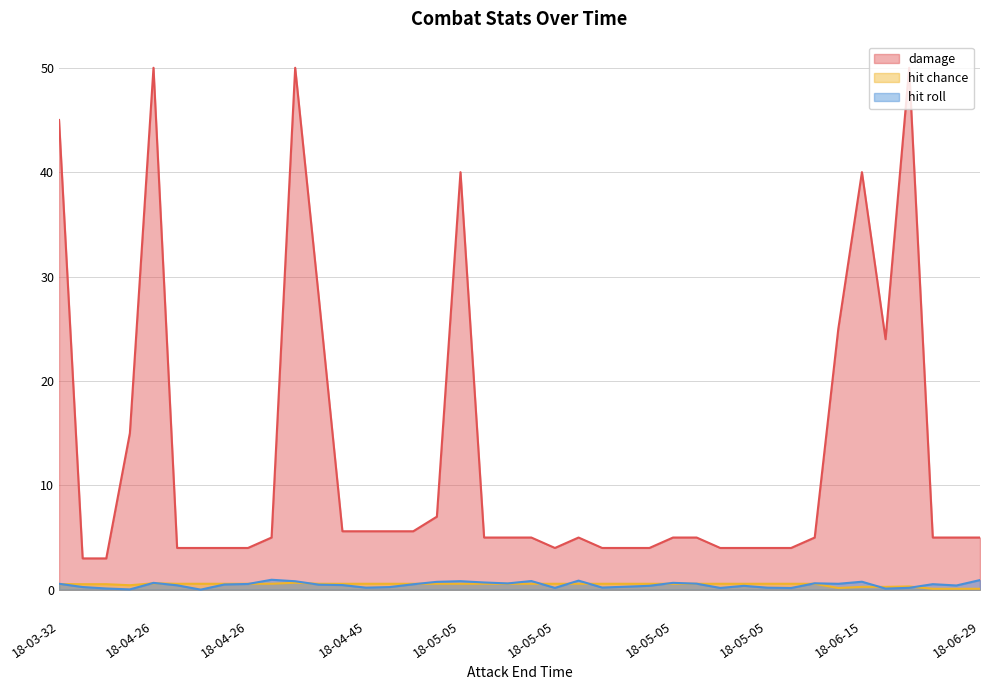

What is the label of the 35th point from the left?

18-06-15